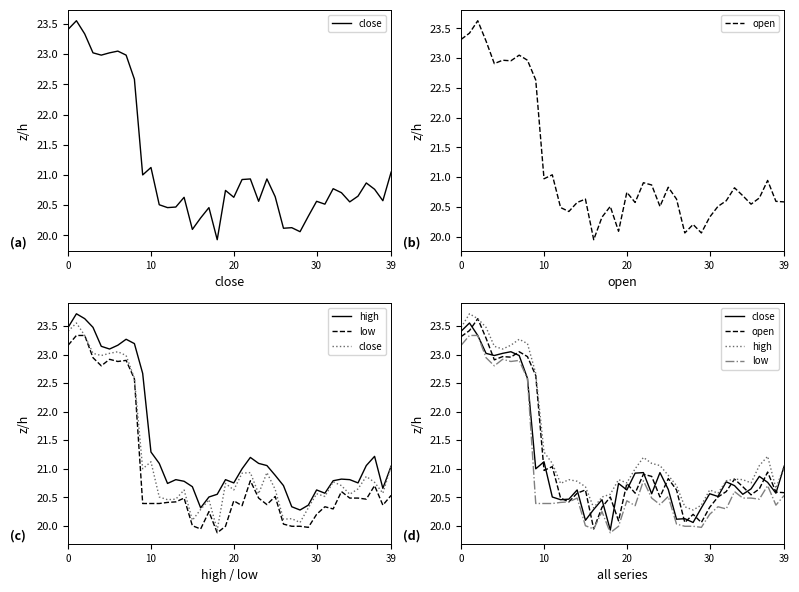

Rank the series at 36 from lowest to highest value.

low, open, close, high